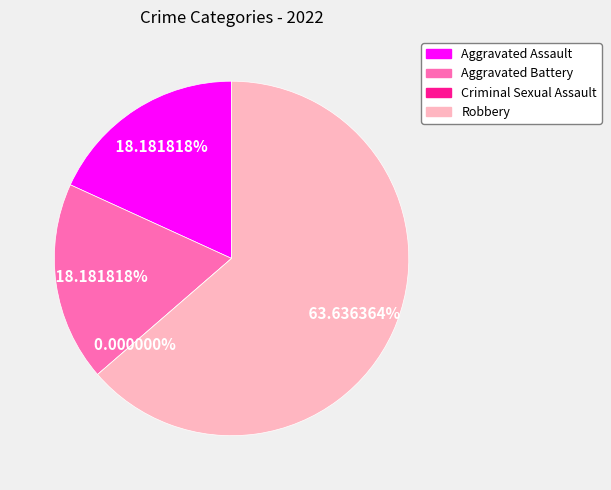

To the nearest percent, what is the combined percentage of Criminal Sexual Assault and Aggravated Battery?

18%